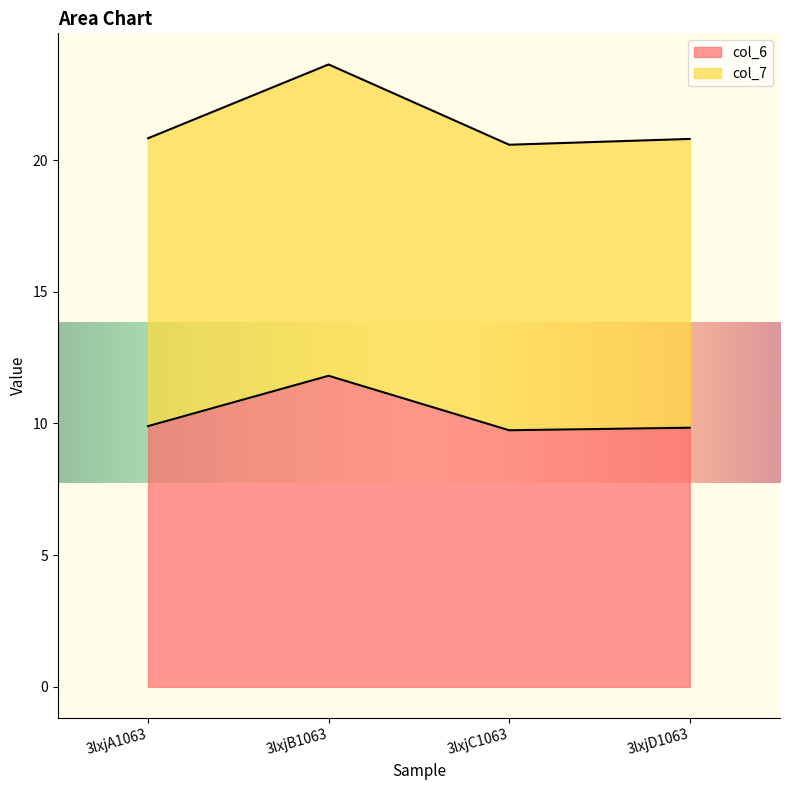

Rank the series by their average value, from highest to lowest.

col_7, col_6